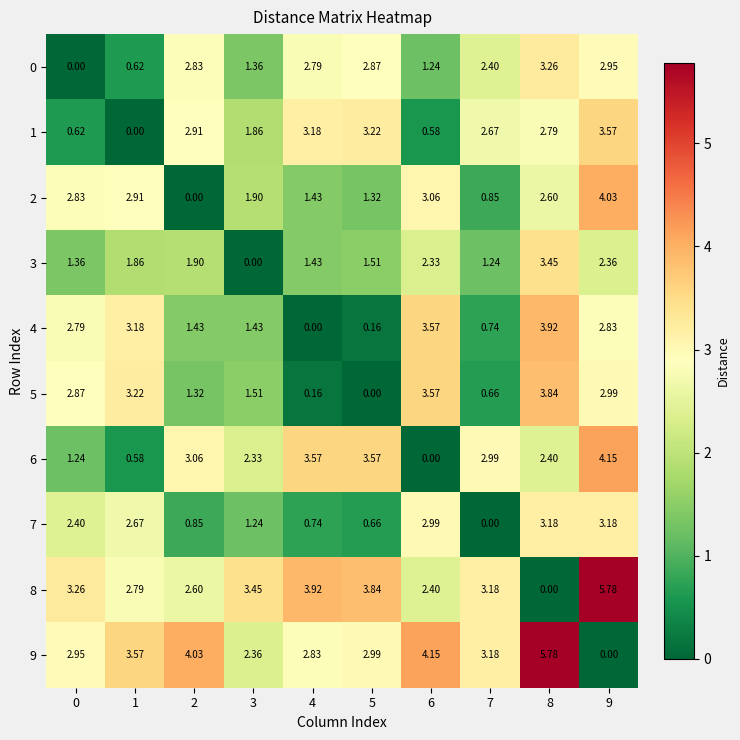

Is the value of 0 at 7 greater than the value of 9 at 6?

No